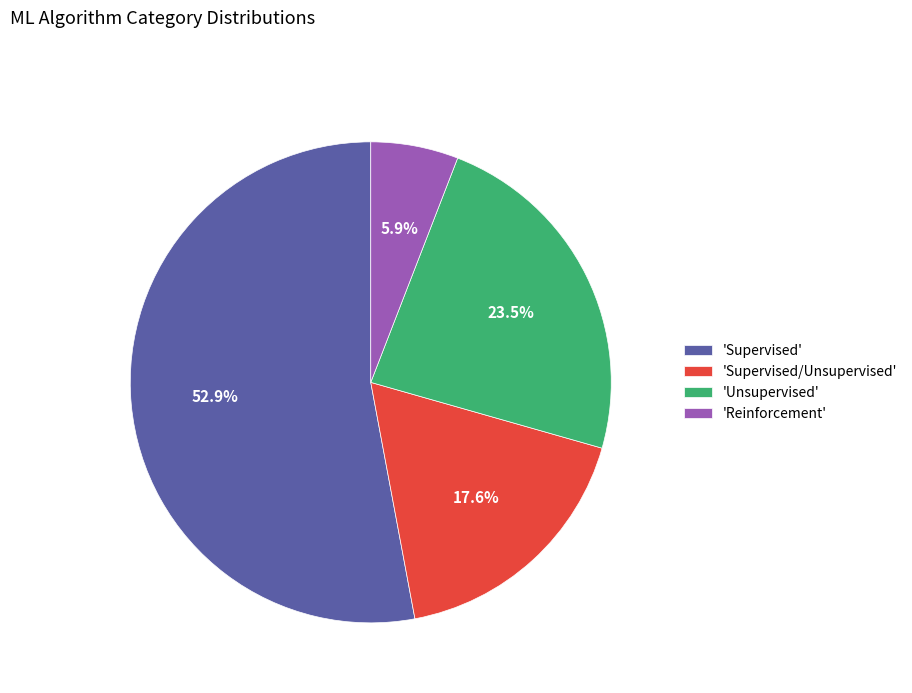

Is the sum of 'Supervised' and 'Unsupervised' greater than half?

Yes